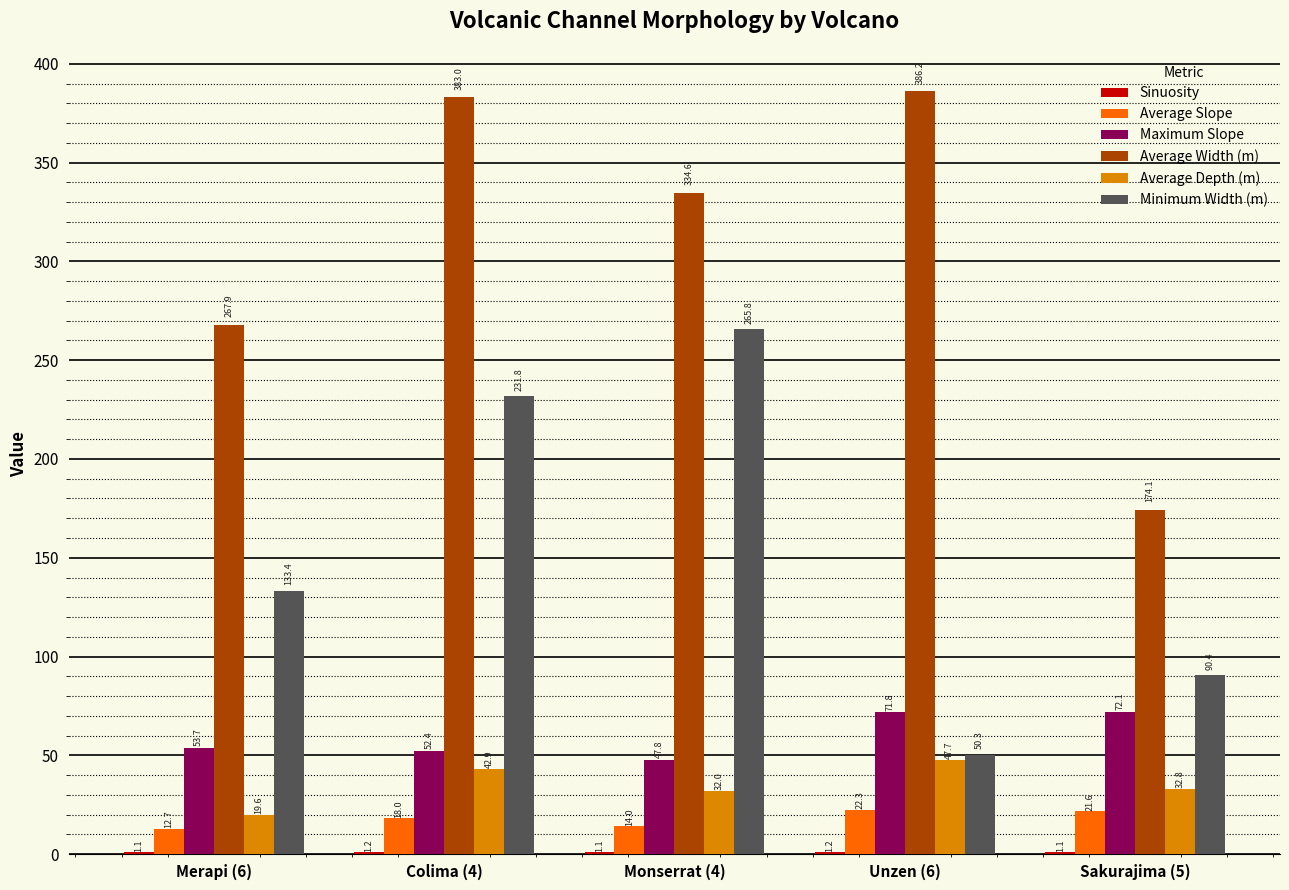

Which series changed the most between Colima (4) and Unzen (6)?

Minimum Width (m)